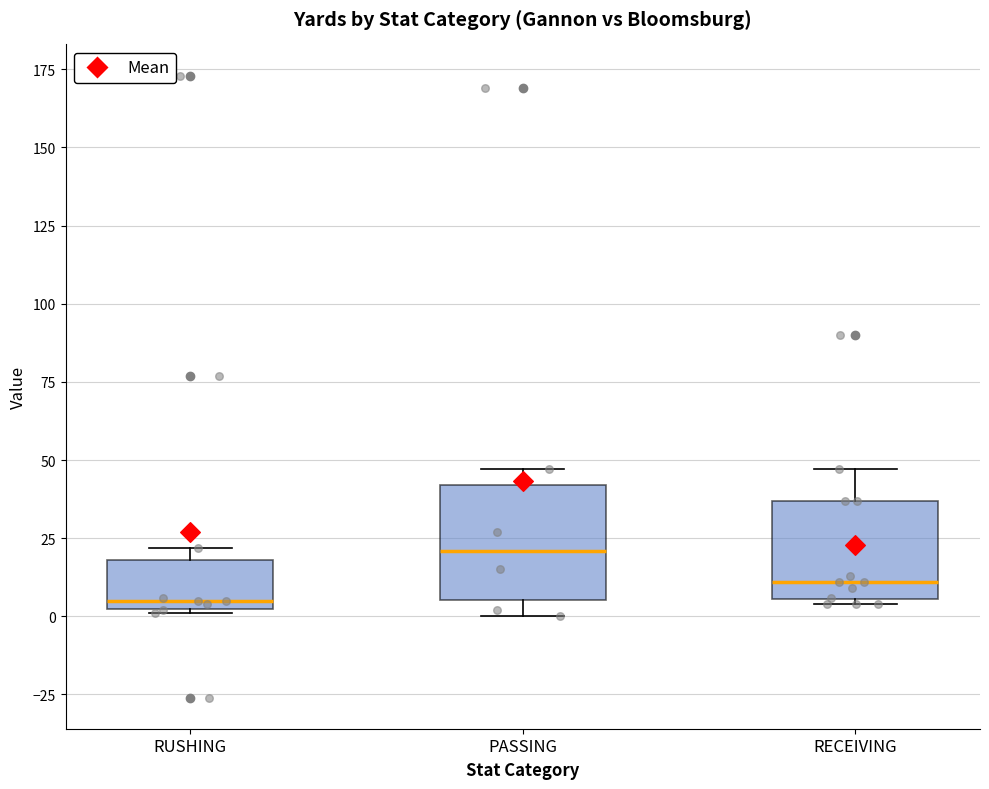

Where is the lower edge of the box for RECEIVING on the y-axis? The values are not printed on the chart, so give them approximately, as read against the axis.

5